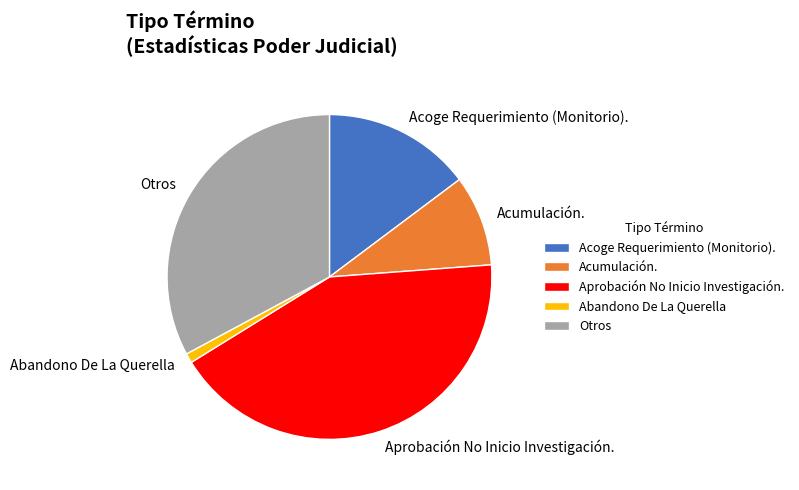

Combined, do Otros and Abandono De La Querella account for over 50%?

No